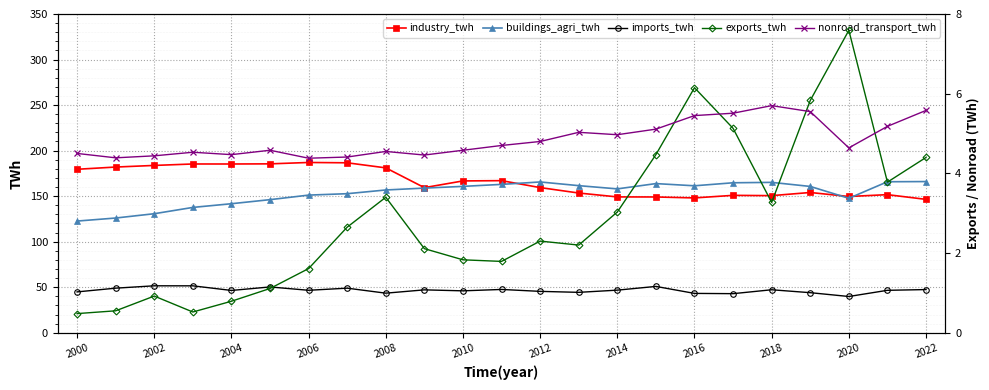

What is the difference between the second highest and second lowest values in the buildings_agri_twh series?

39.8